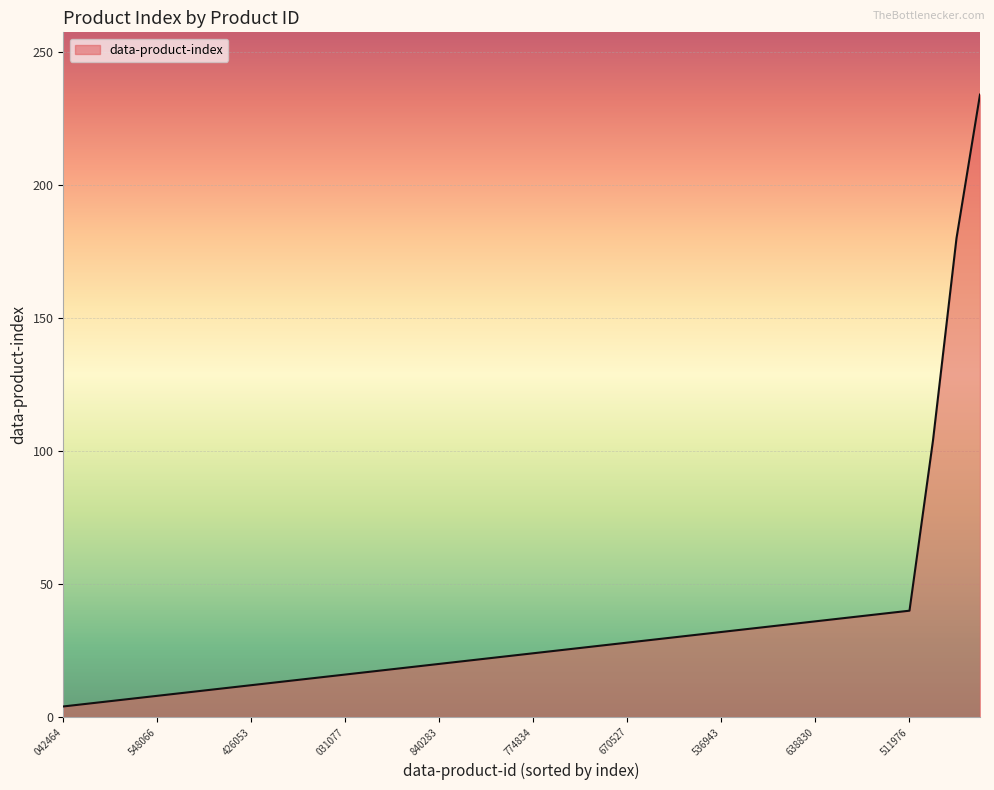

What is the maximum value shown in the chart?

234